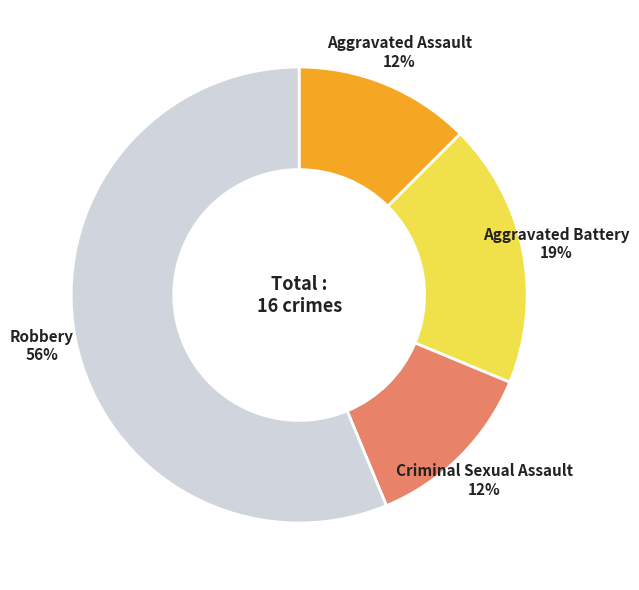

Do Aggravated Battery and Aggravated Assault together represent more than half of the pie?

No